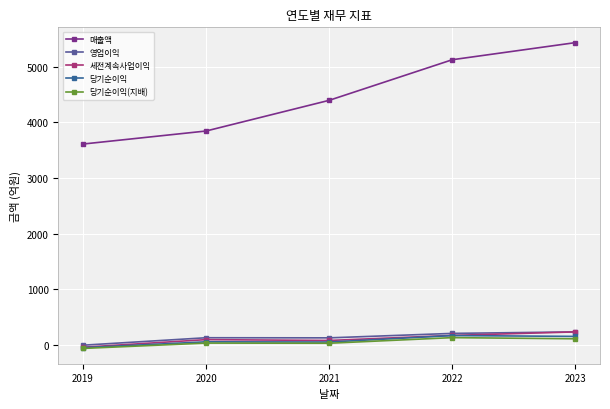

How many series are shown in this chart?

5